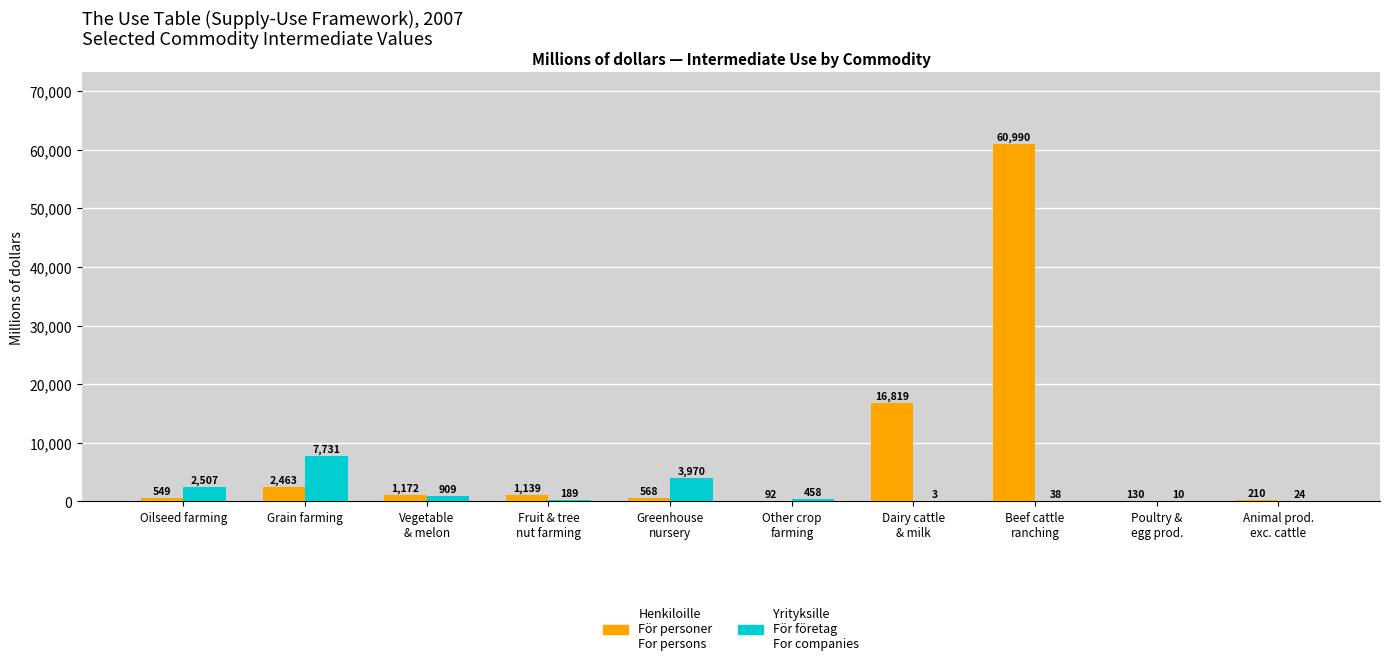

What is the maximum value shown in the chart?

60990